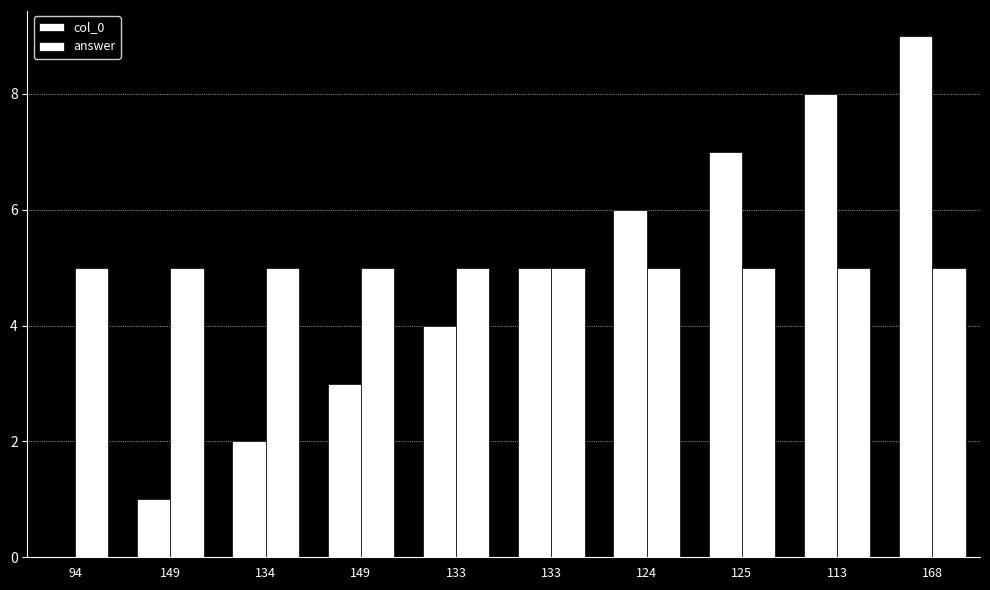

Are the bars horizontal?

No